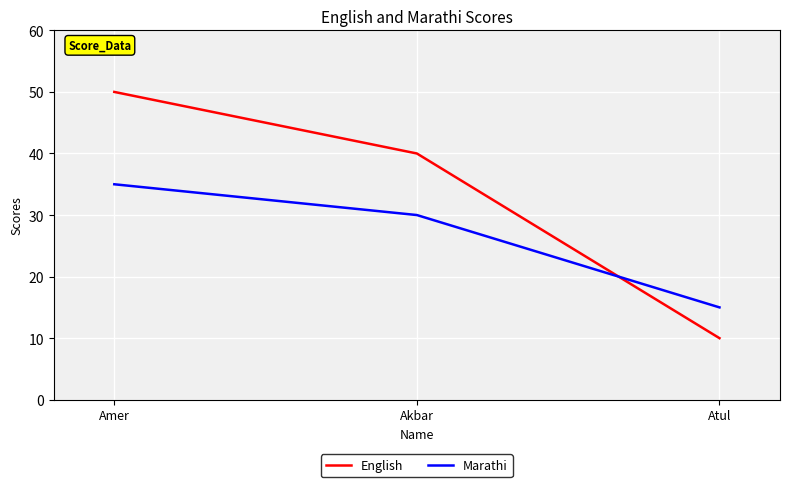

True or false: English has a value of 40 at Akbar.

True